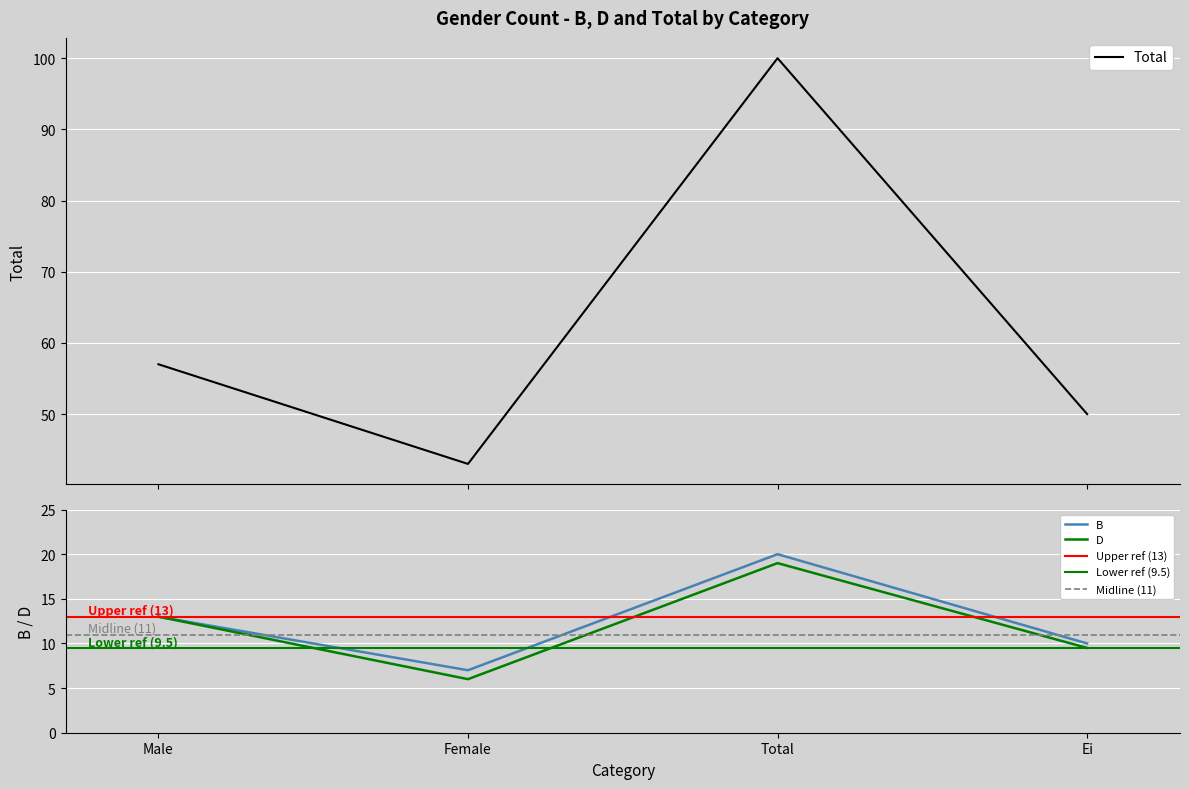

What is the label of the 4th point from the left?

Ei